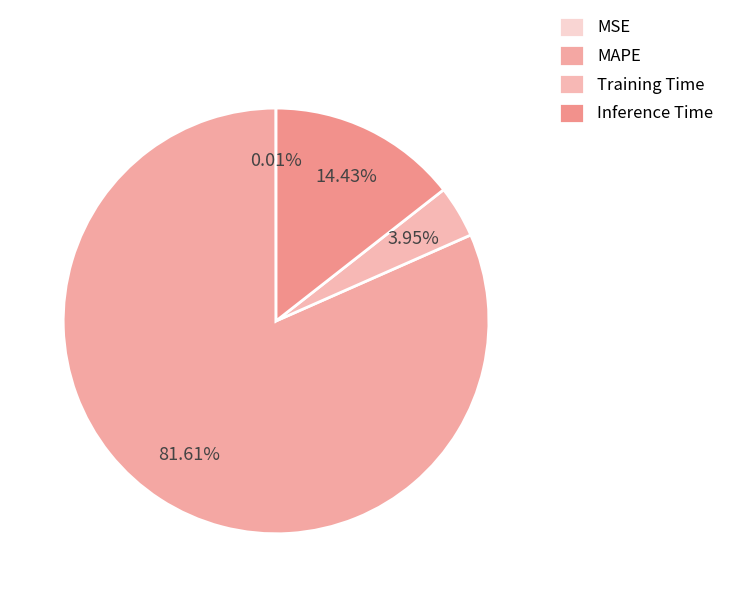

Is there a majority slice in this chart?

Yes